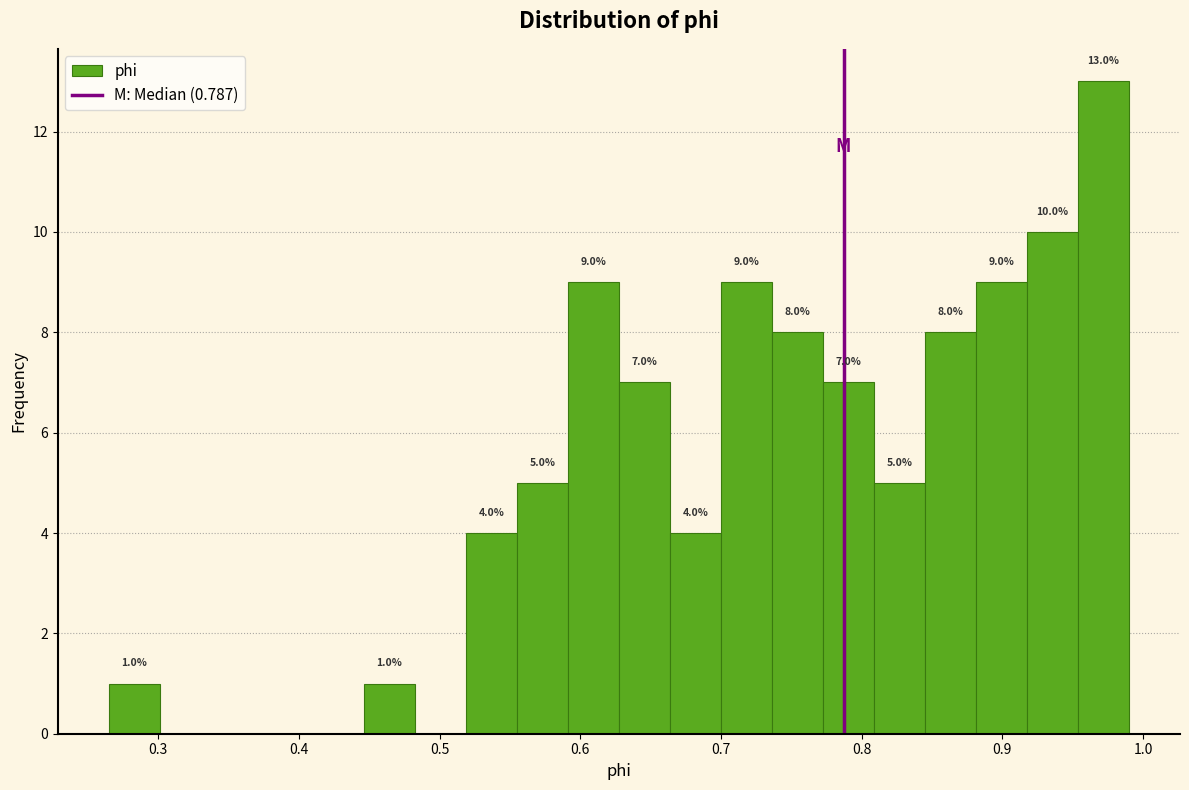

Around what value on the x-axis is the tallest bar? Give the approximate position of its centre, as read against the axis.

0.97